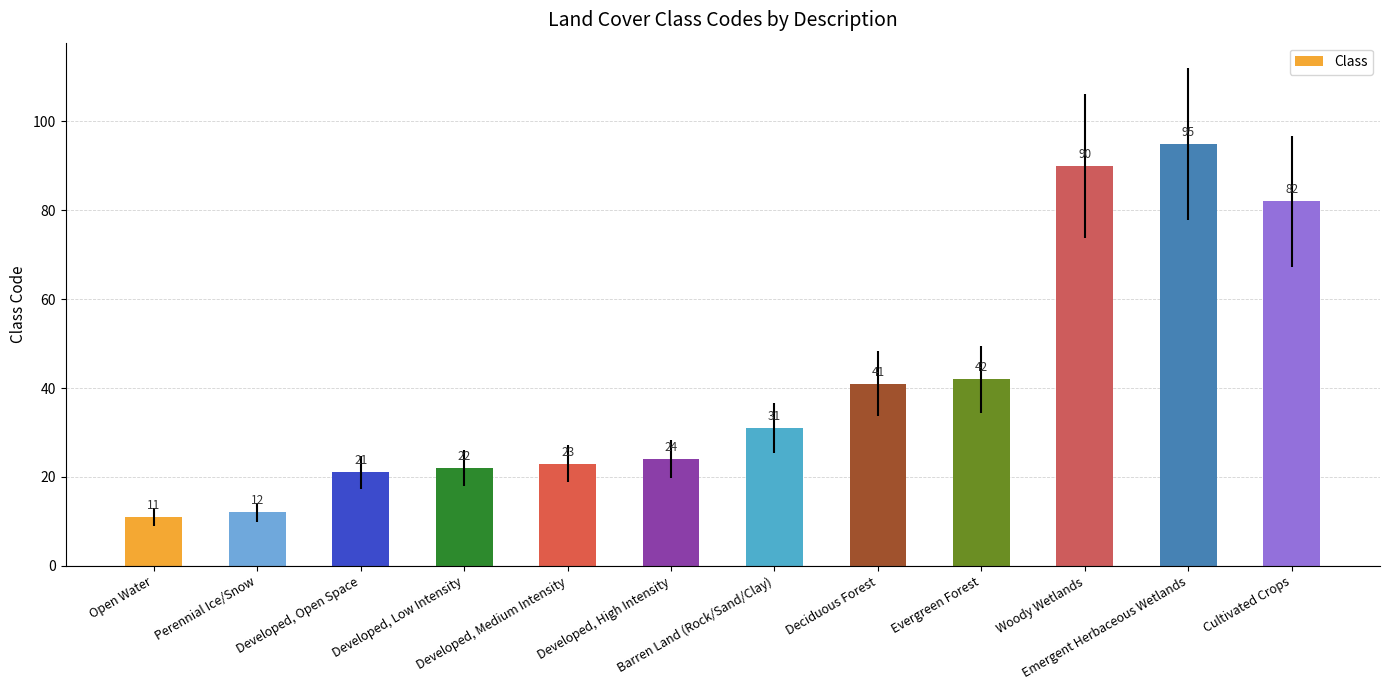

Rank the categories by value from highest to lowest.

Emergent Herbaceous Wetlands, Woody Wetlands, Cultivated Crops, Evergreen Forest, Deciduous Forest, Barren Land (Rock/Sand/Clay), Developed, High Intensity, Developed, Medium Intensity, Developed, Low Intensity, Developed, Open Space, Perennial Ice/Snow, Open Water